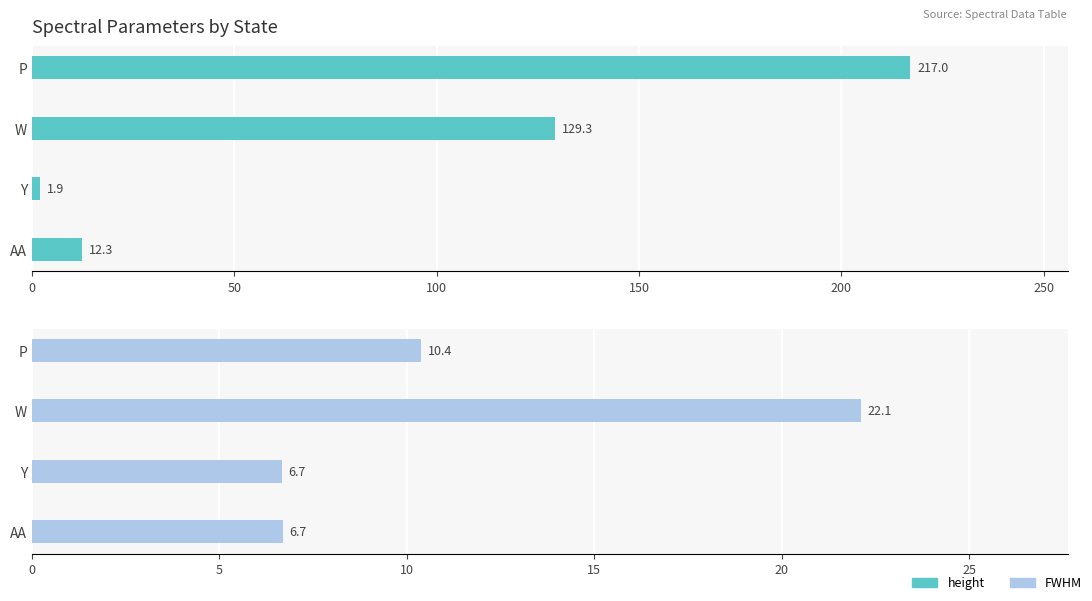

True or false: FWHM has a value of 5.0 at P.

False